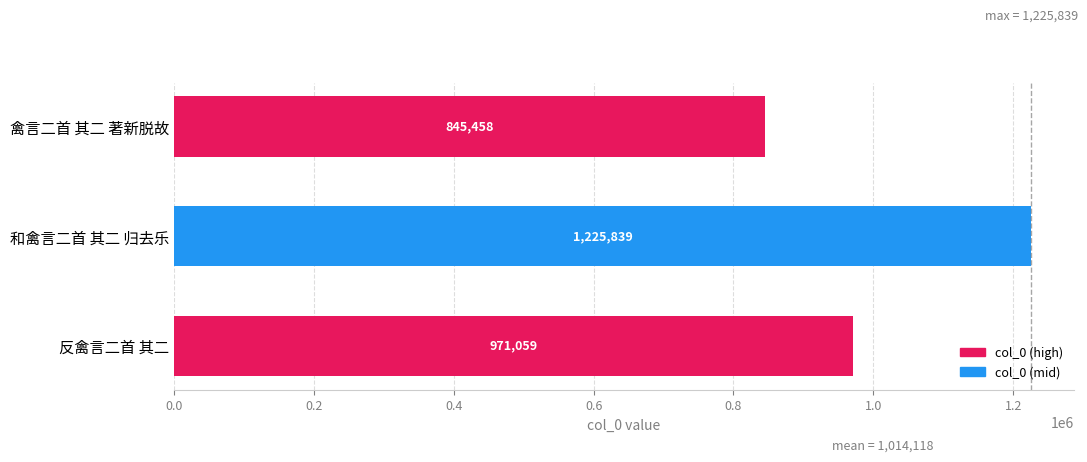

What is the sum of all values?

3042356